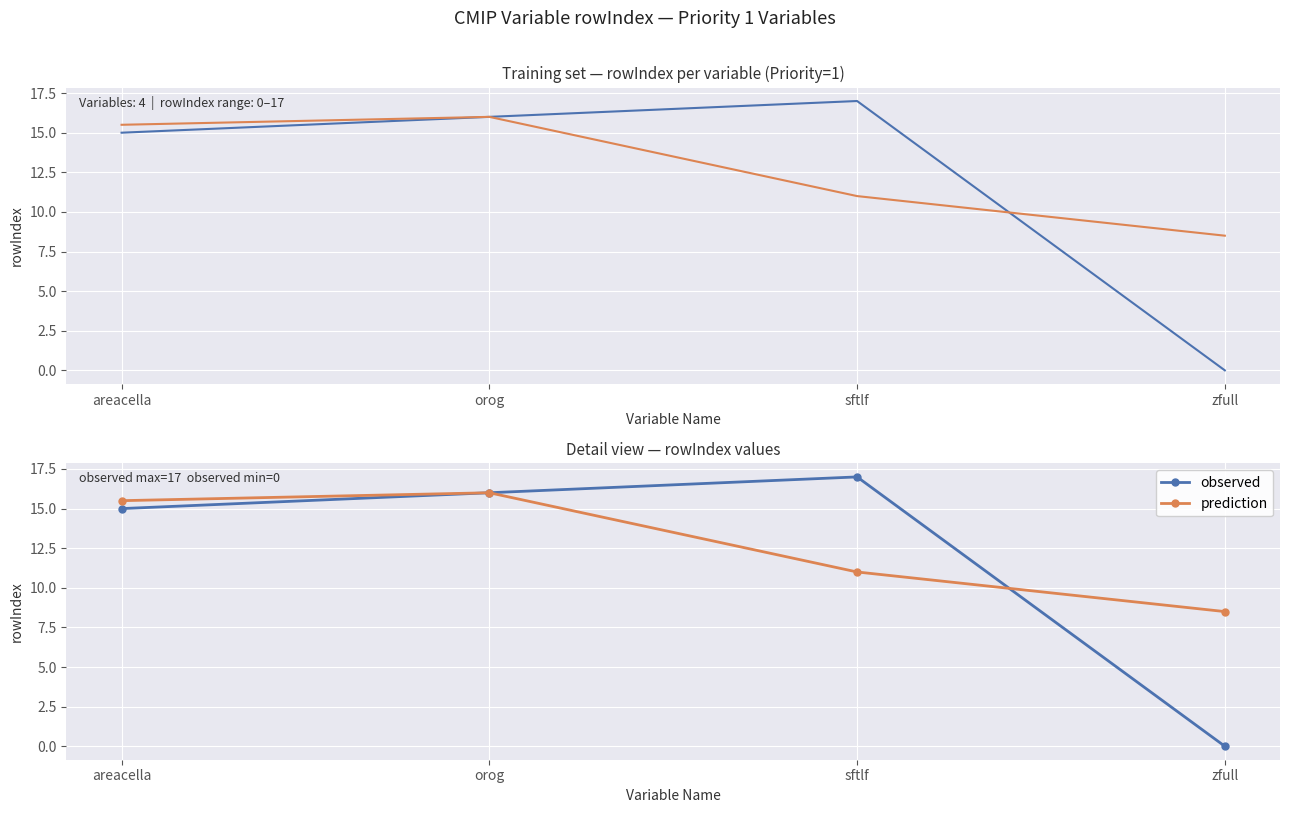

How many data points in observed are above 16?

1